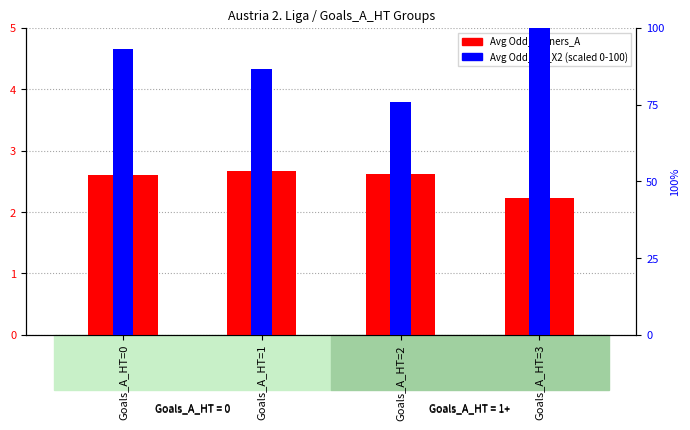

What is the value of the Avg Odd_DC_X2 (scaled) bar at the 3rd from the left?

75.7